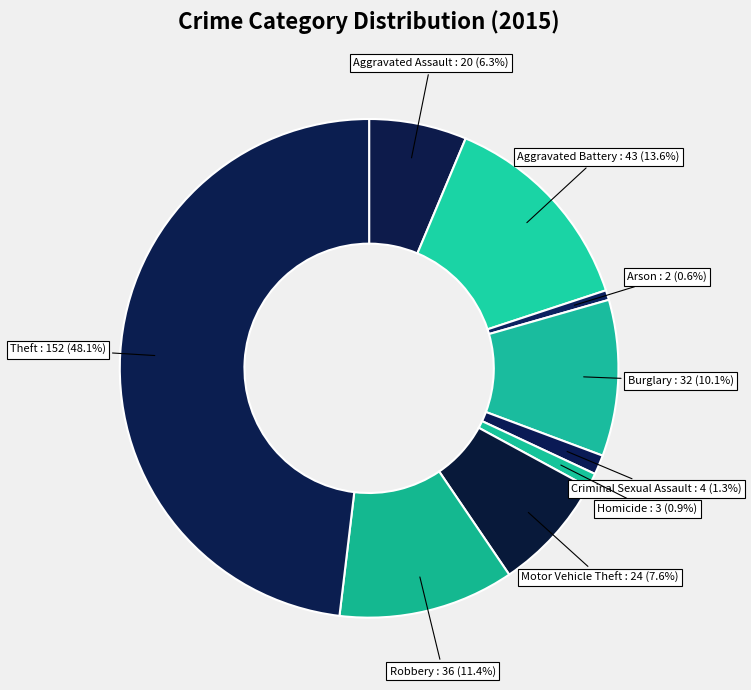

Which category has the smallest portion of the pie?

Arson